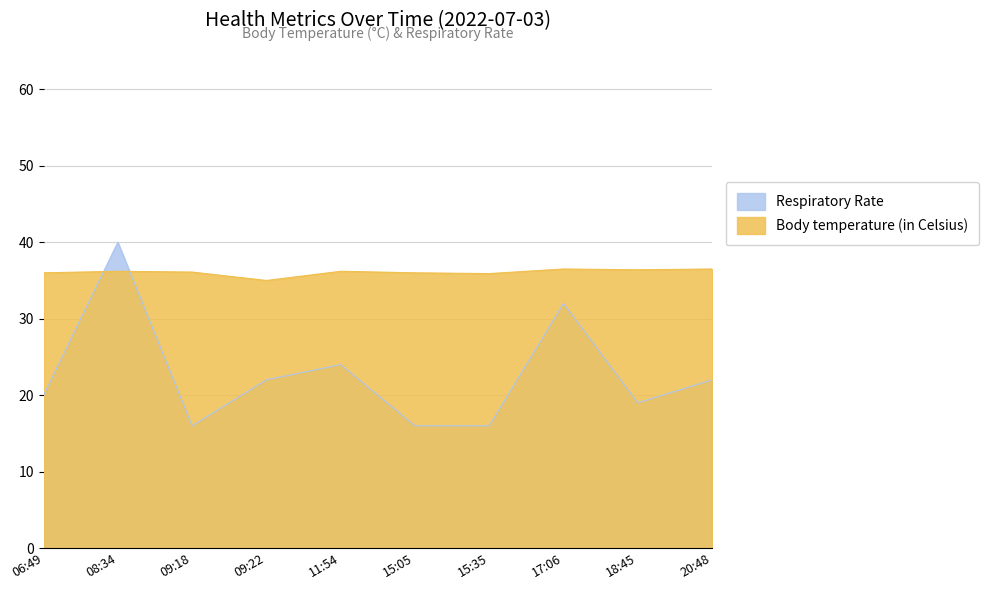

What is the approximate value of Body temperature (in Celsius) at 11:54?

36.2